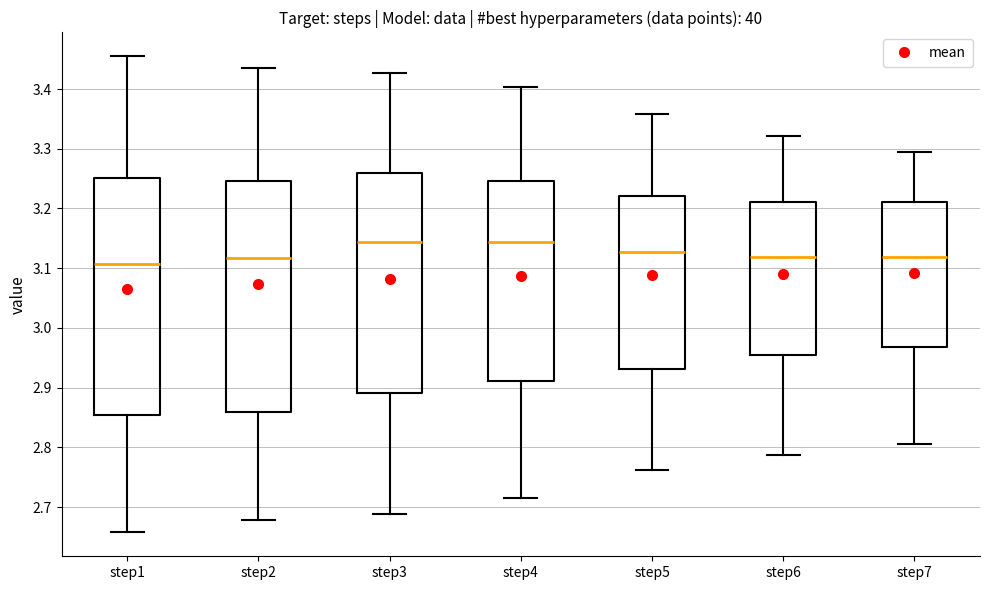

Reading left to right, read every box against the y-axis: the position of its median line, the range the box covers, and the ends of its whiskers. The values are not printed on the chart, so give them approximately, as read against the axis.

step1: median 3.11, box 2.85 to 3.25, whiskers 2.66 to 3.46
step2: median 3.12, box 2.86 to 3.25, whiskers 2.68 to 3.43
step3: median 3.14, box 2.89 to 3.26, whiskers 2.69 to 3.43
step4: median 3.14, box 2.91 to 3.25, whiskers 2.72 to 3.40
step5: median 3.13, box 2.93 to 3.22, whiskers 2.76 to 3.36
step6: median 3.12, box 2.95 to 3.21, whiskers 2.79 to 3.32
step7: median 3.12, box 2.97 to 3.21, whiskers 2.81 to 3.29